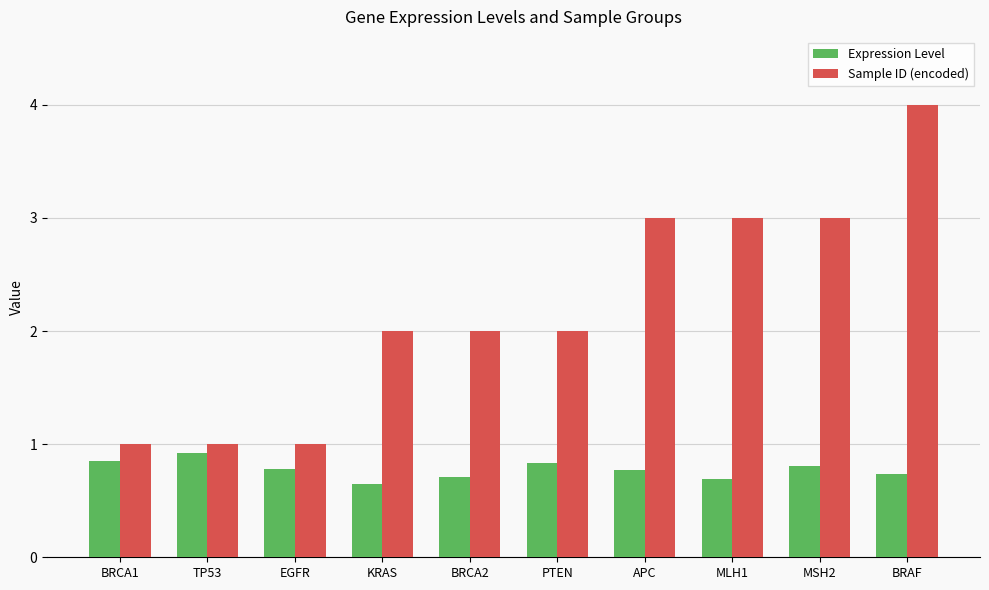

List the series in order of their overall mean, highest first.

Sample ID (encoded), Expression Level